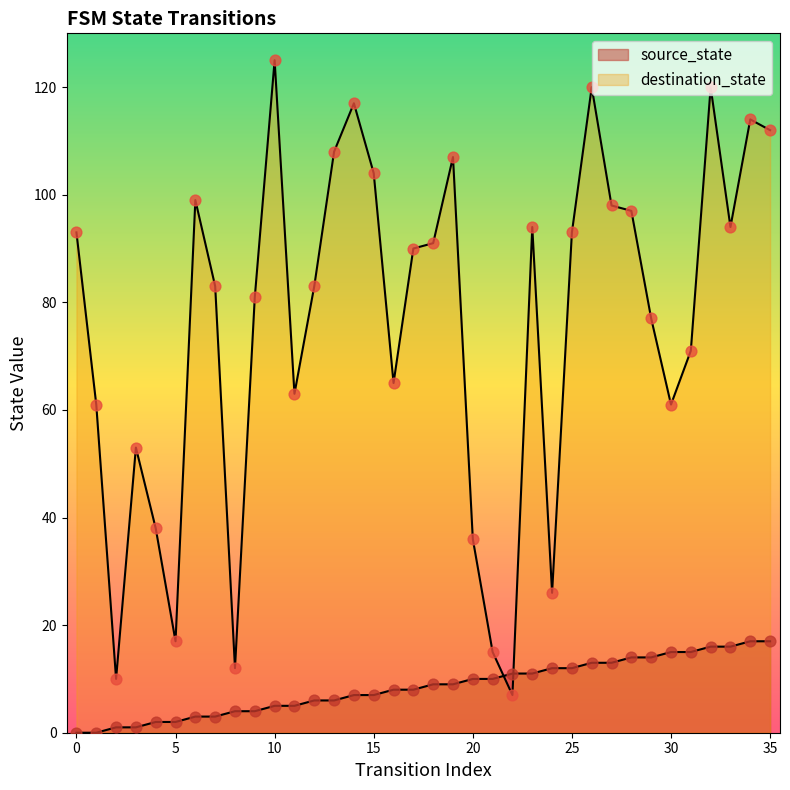

Which series has the largest total across all categories?

destination_state